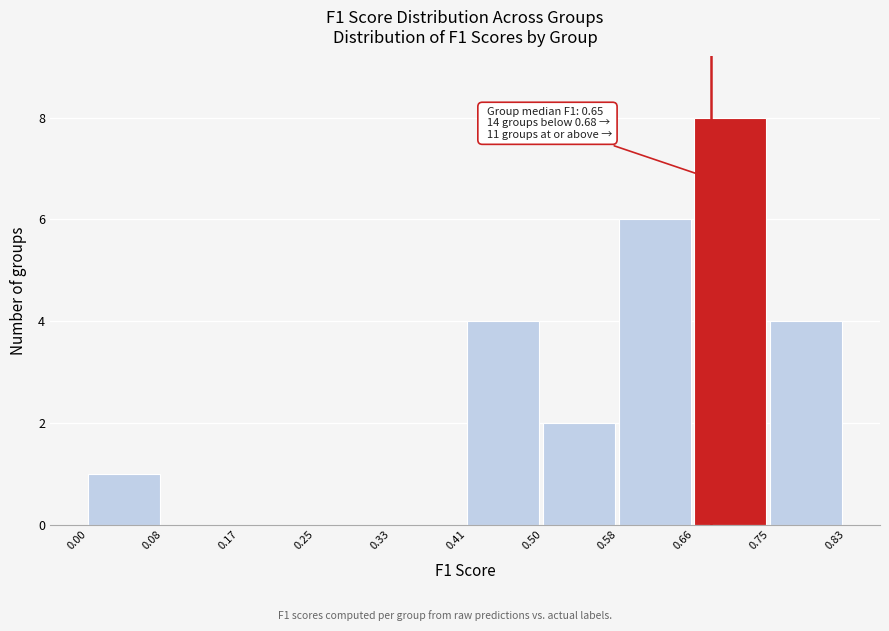

Which range on the x-axis has the tallest bar?

0.66 to 0.75